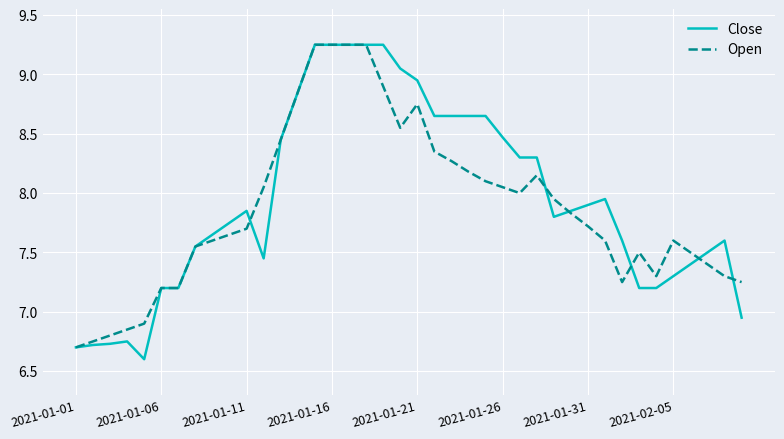

Which series has the widest spread of values?

Close